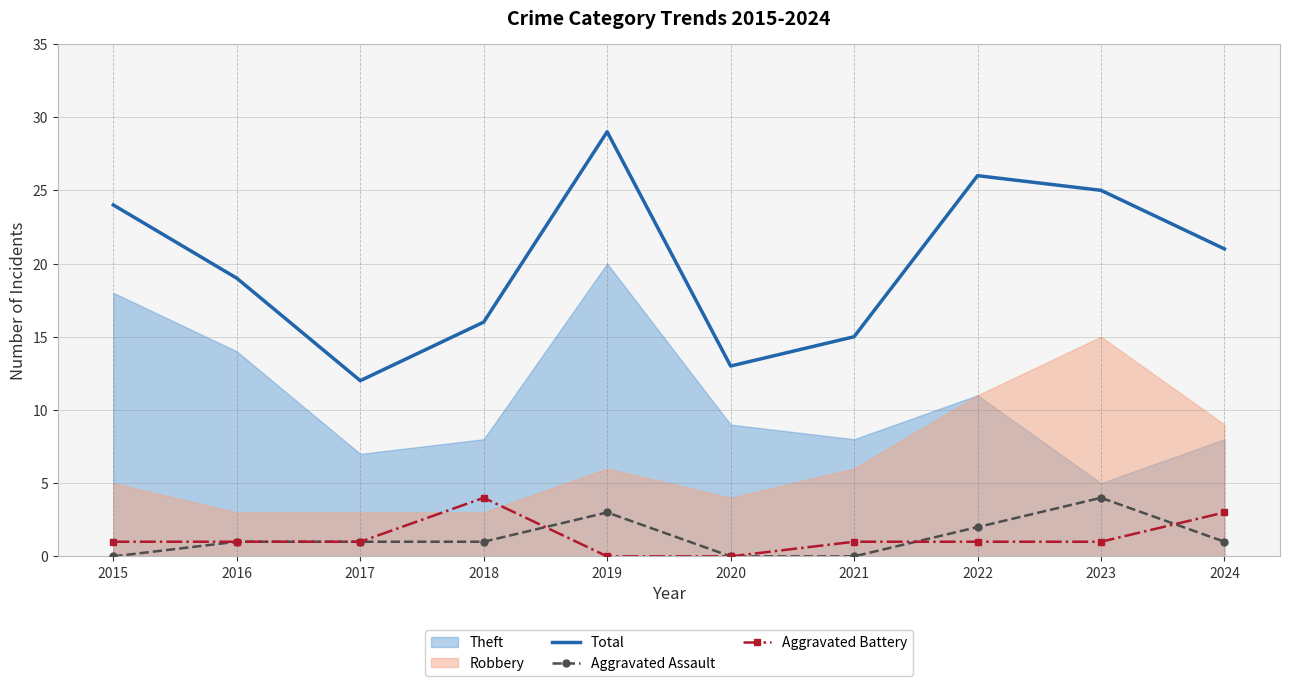

True or false: Aggravated Battery and Aggravated Assault cross at least once.

True